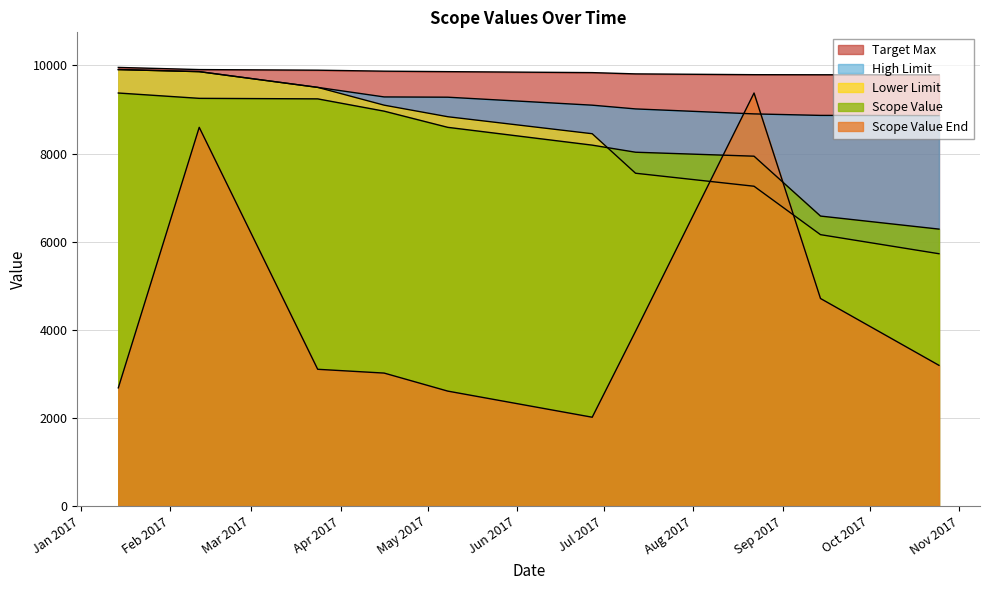

At which label is Scope Value End closest to 5693?

2017-09-14